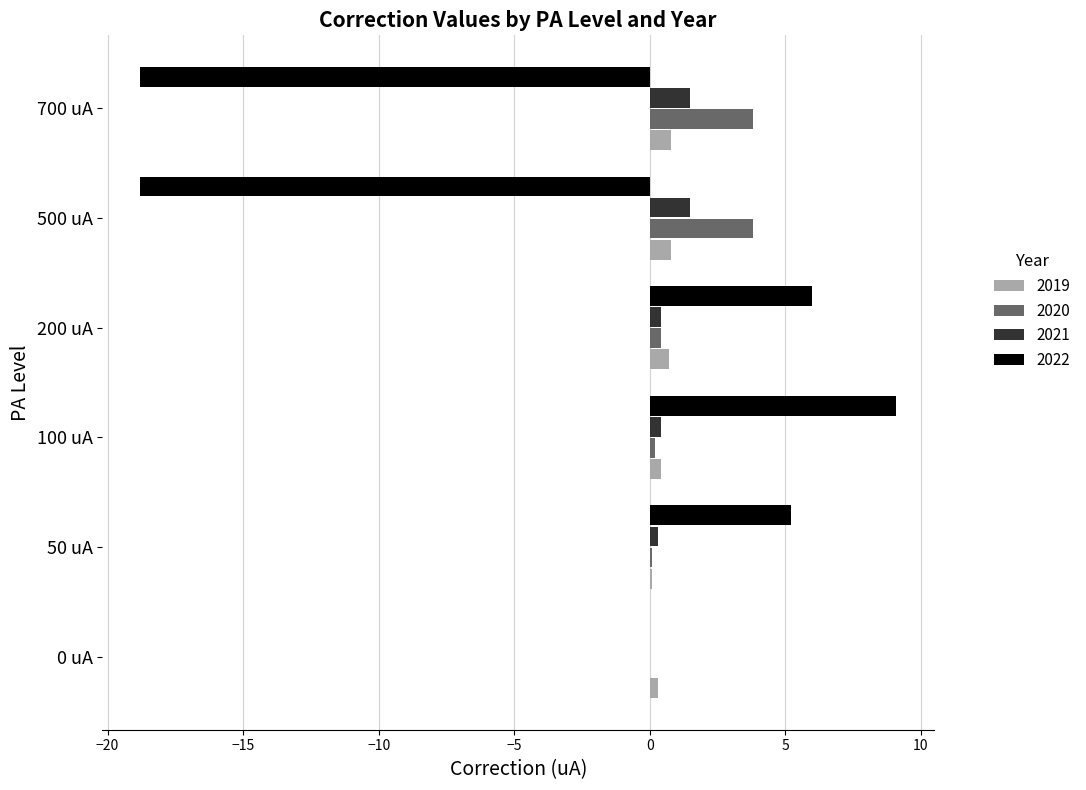

How many categories are shown in the chart?

6